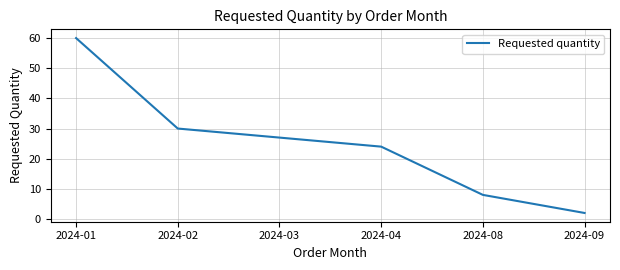

Reading left to right, extract all data points from this chart.

2024-01=60	2024-02=30	2024-03=27	2024-04=24	2024-08=8	2024-09=2